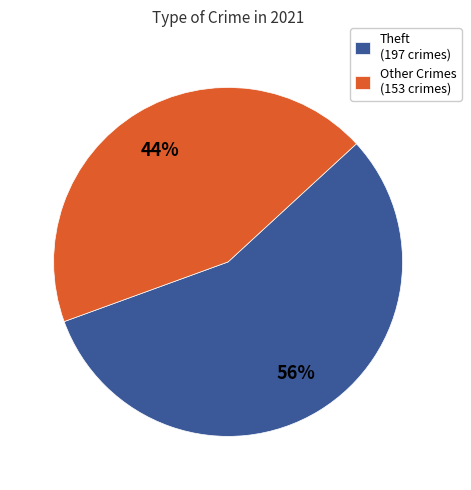

To the nearest percent, what portion does Other Crimes (153 crimes) represent?

44%